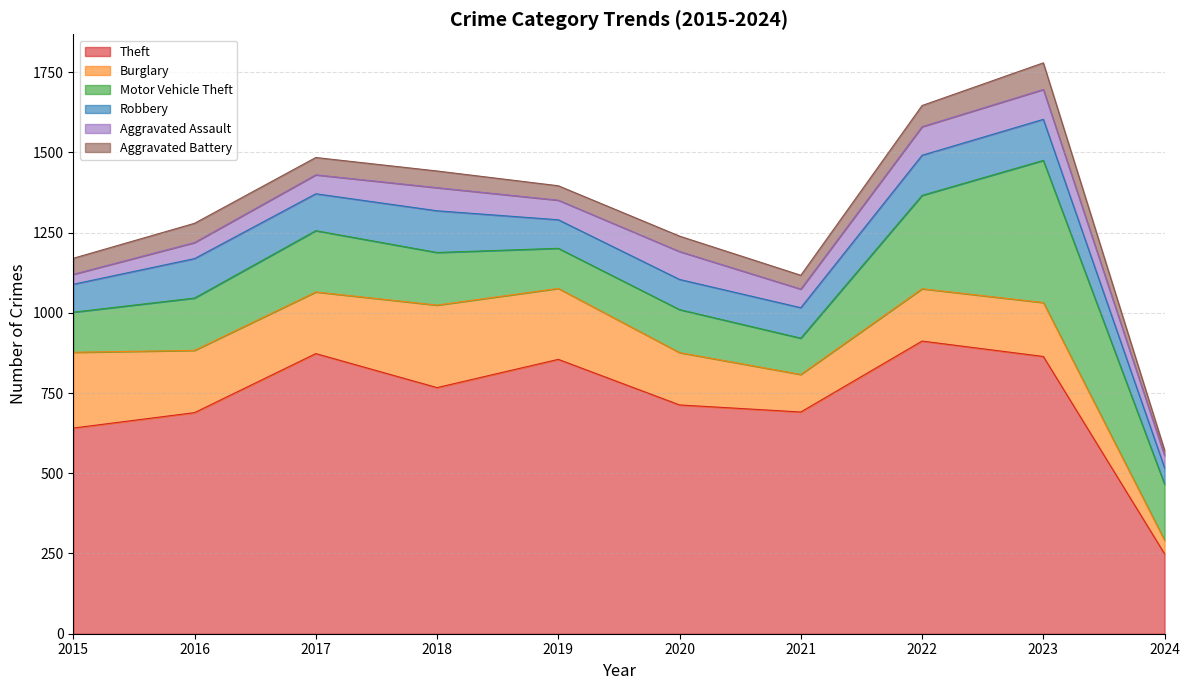

True or false: Motor Vehicle Theft and Aggravated Assault intersect in this chart.

False